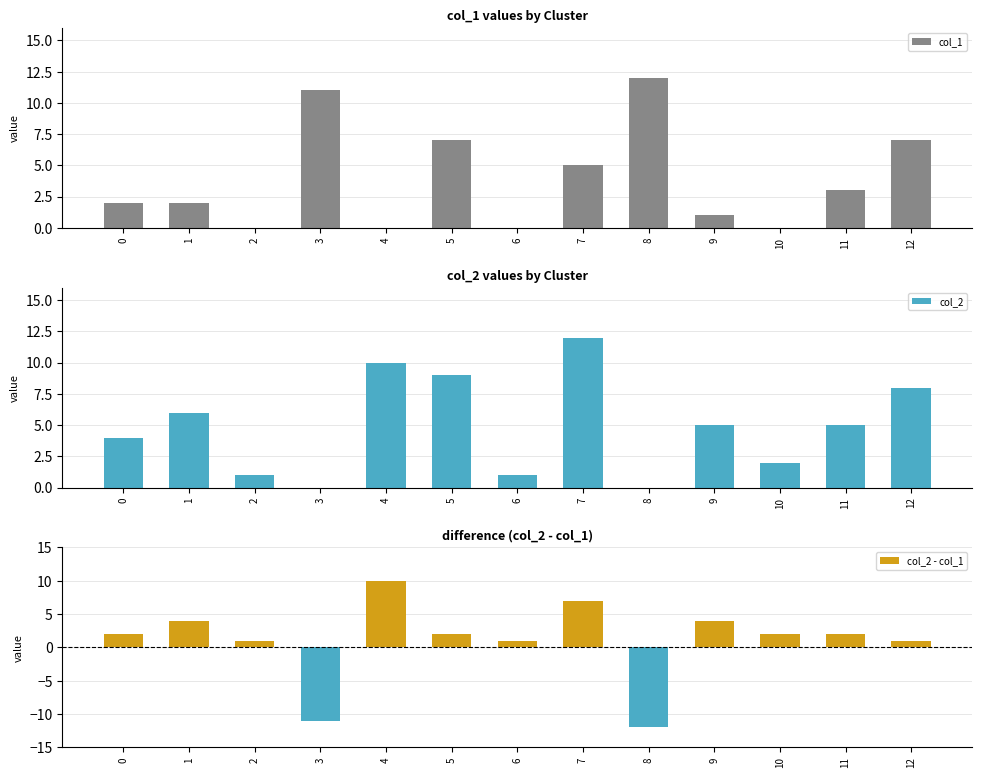

How many groups of bars are there?

13